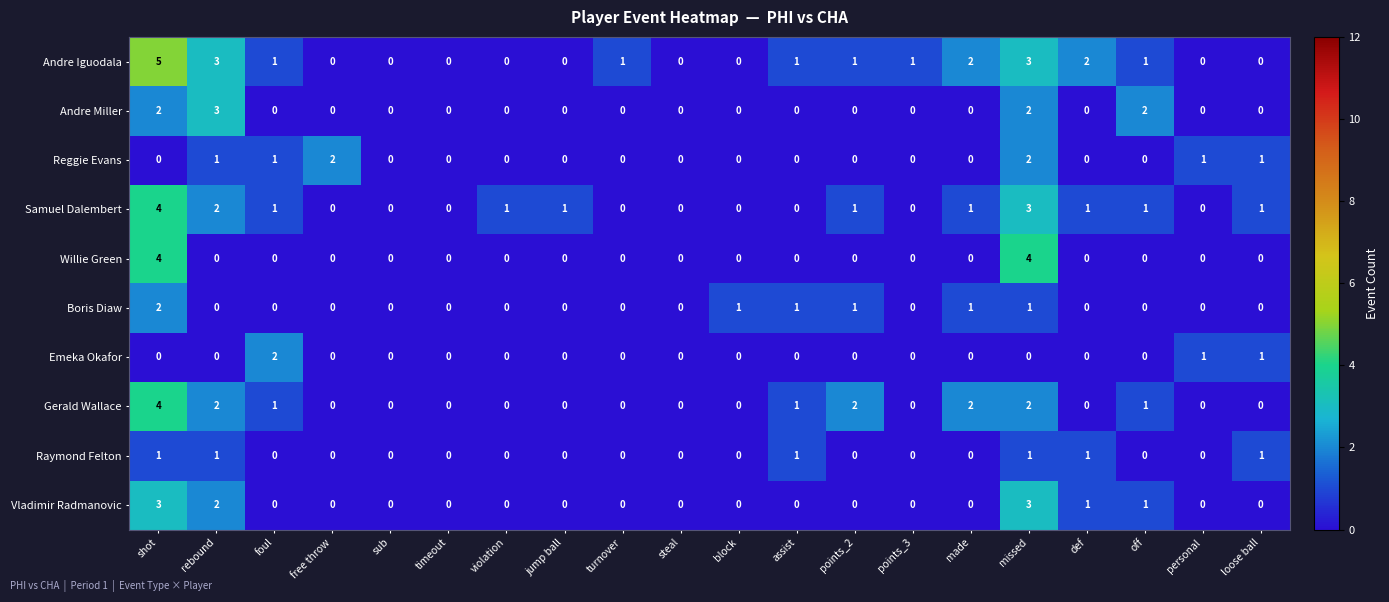

How many categories are shown in the chart?

20